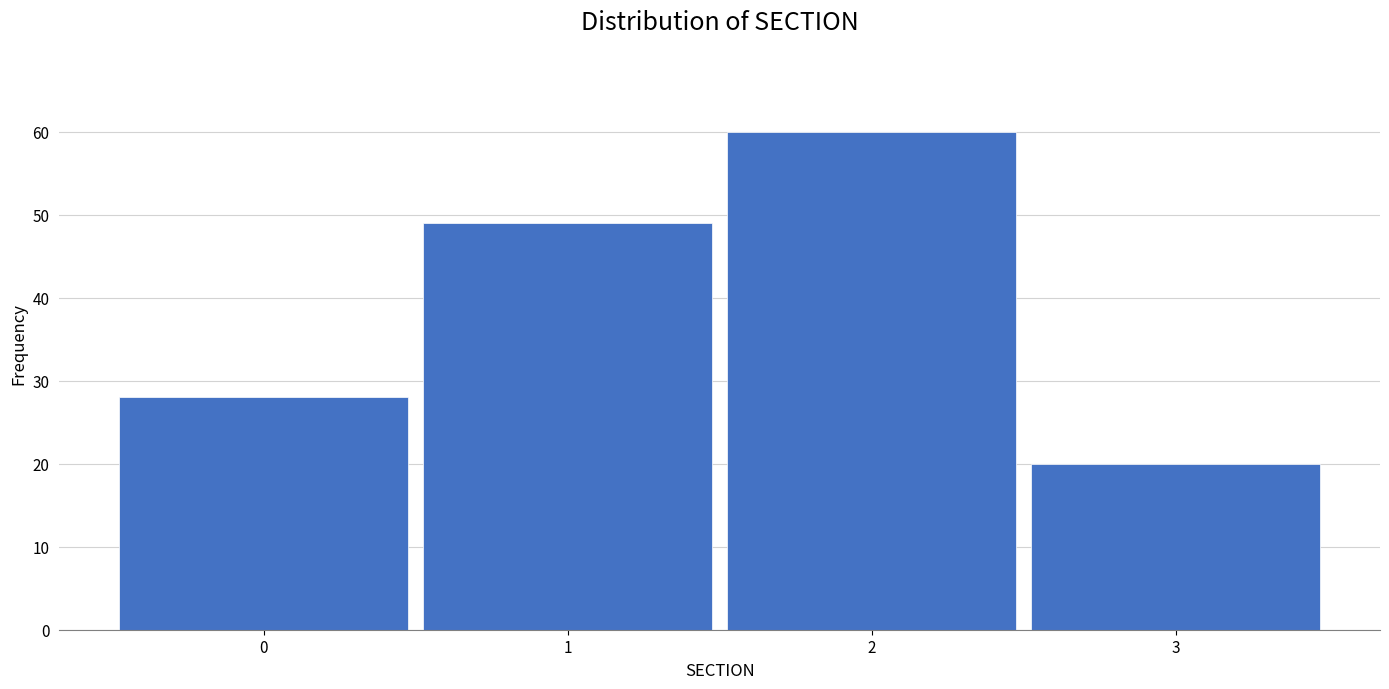

Reading left to right, list every bar in this chart as the range it spans on the x-axis followed by its height. The values are not printed on the chart, so give them approximately, as read against the axis.

-0.5 to 0.5: 28
0.5 to 1.5: 49
1.5 to 2.5: 60
2.5 to 3.5: 20